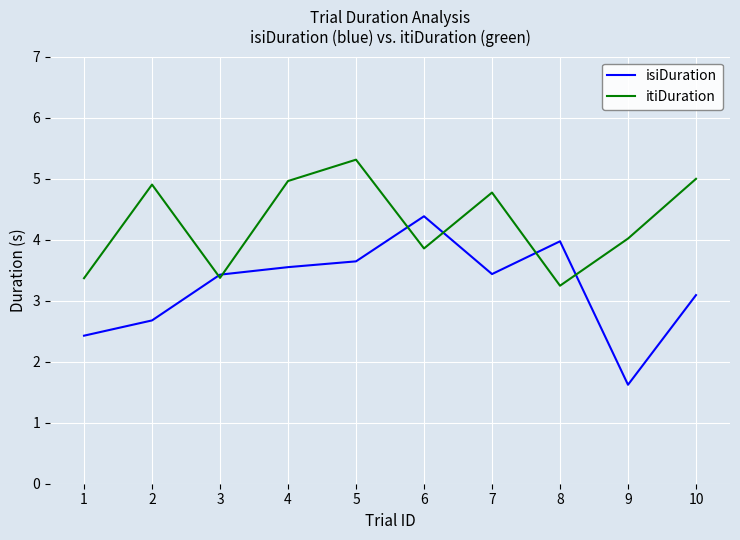

At which category does the chart reach its minimum across all series?

9